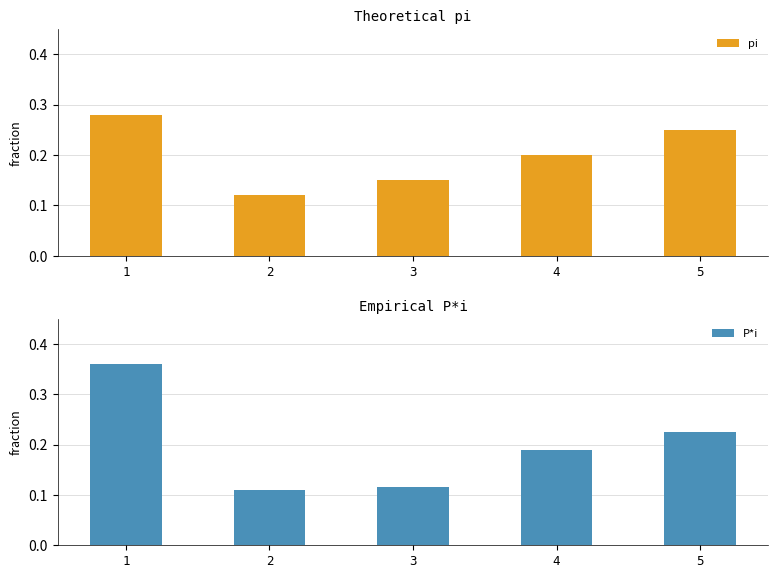

Count the number of data series in this chart.

2